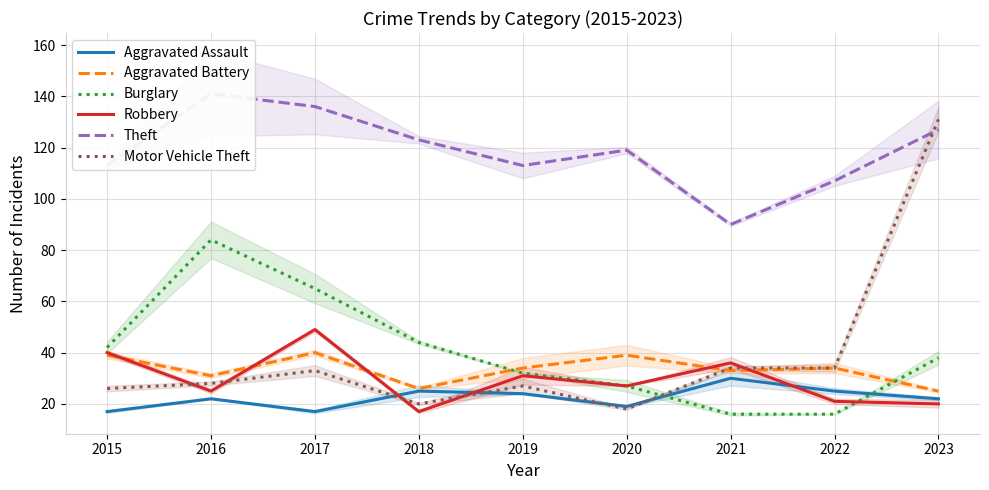

How many distinct data groups are displayed?

6